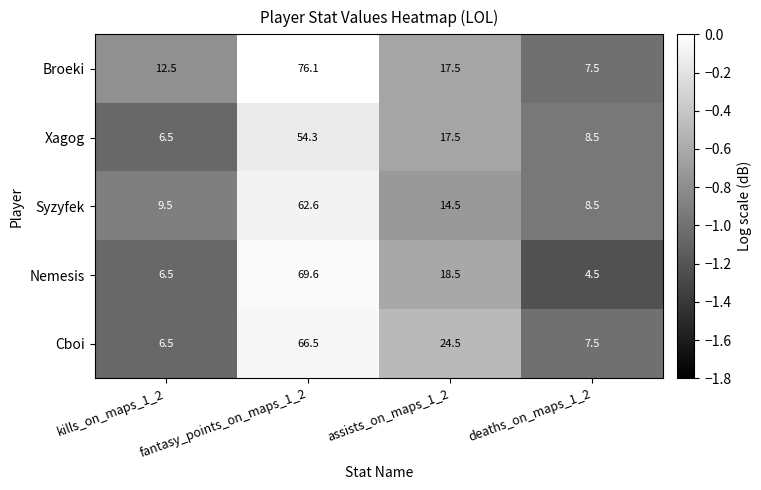

What is the sum of the Xagog values at assists_on_maps_1_2 and fantasy_points_on_maps_1_2?

71.8